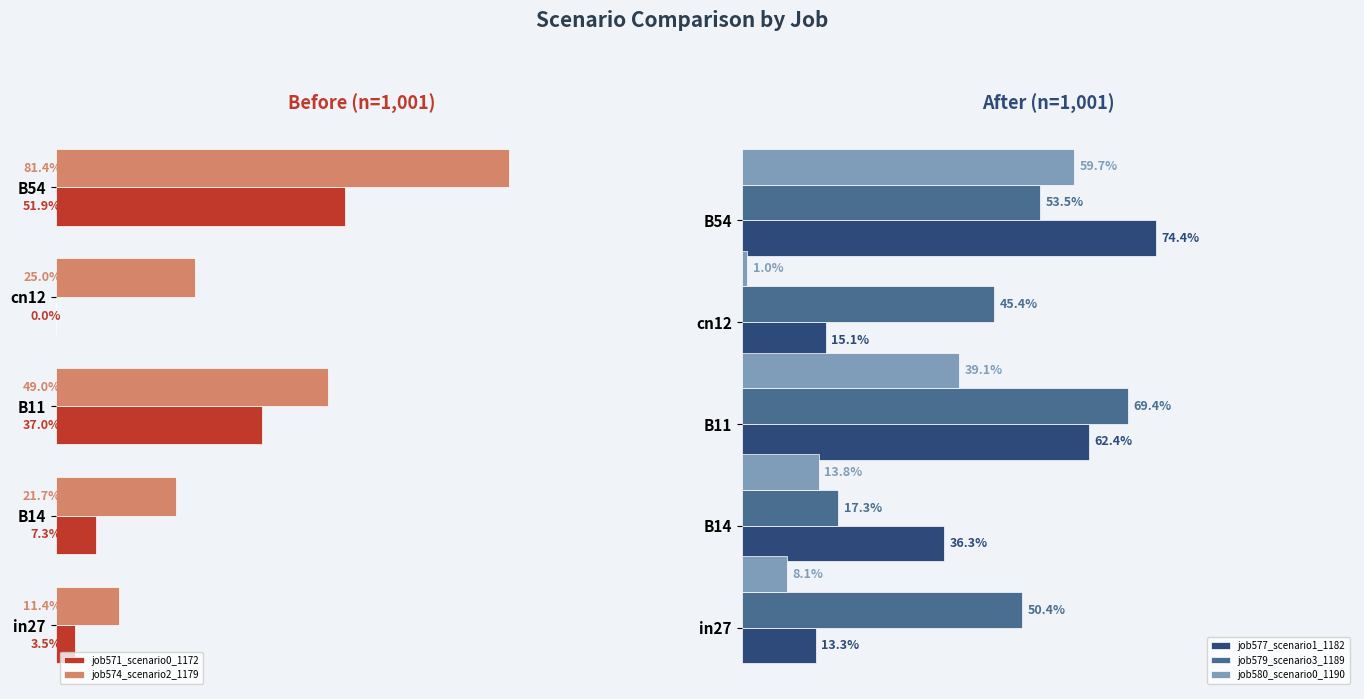

What are all the series names shown in the legend?

job571_scenario0_1172, job574_scenario2_1179, job577_scenario1_1182, job579_scenario3_1189, job580_scenario0_1190